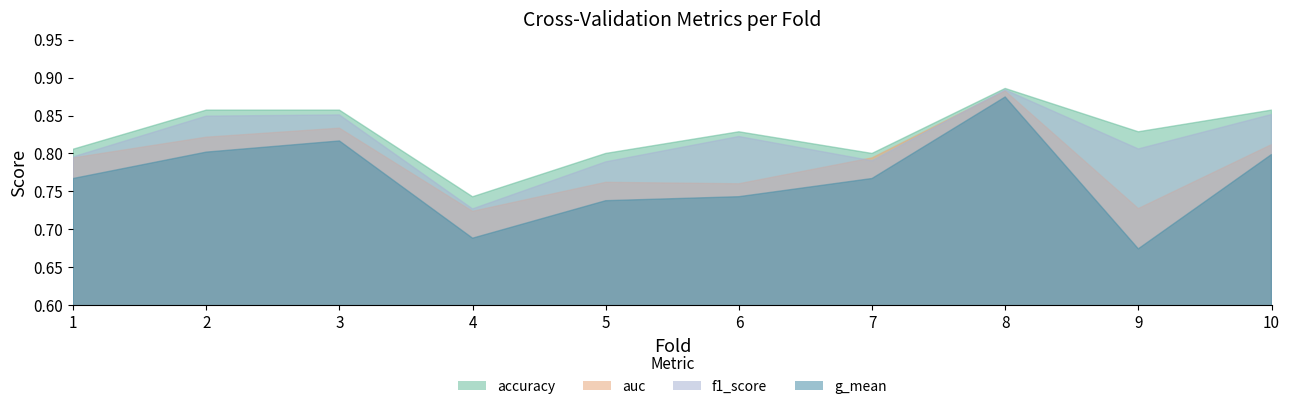

What is the average value of the accuracy series?

0.8